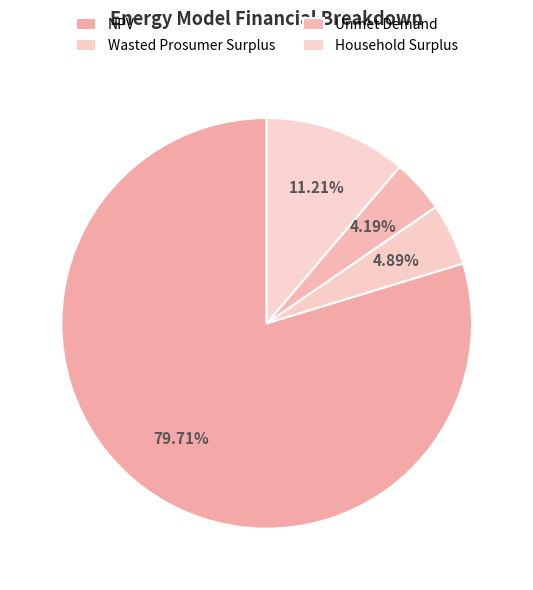

What is the largest slice in the pie chart?

NPV